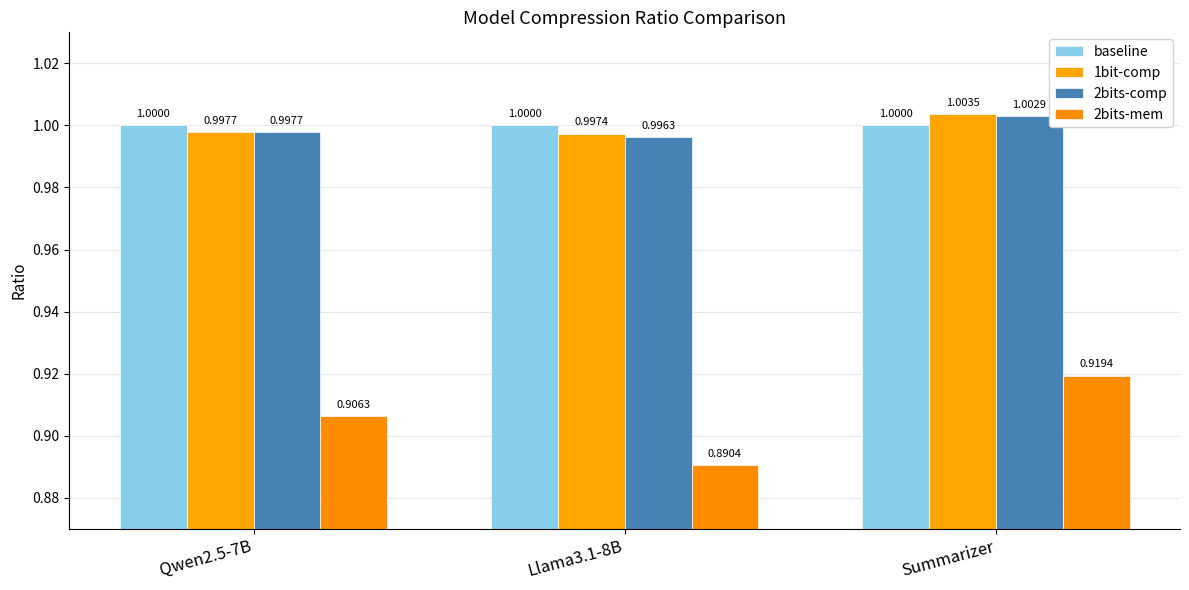

What is the average value of the baseline series?

1.0